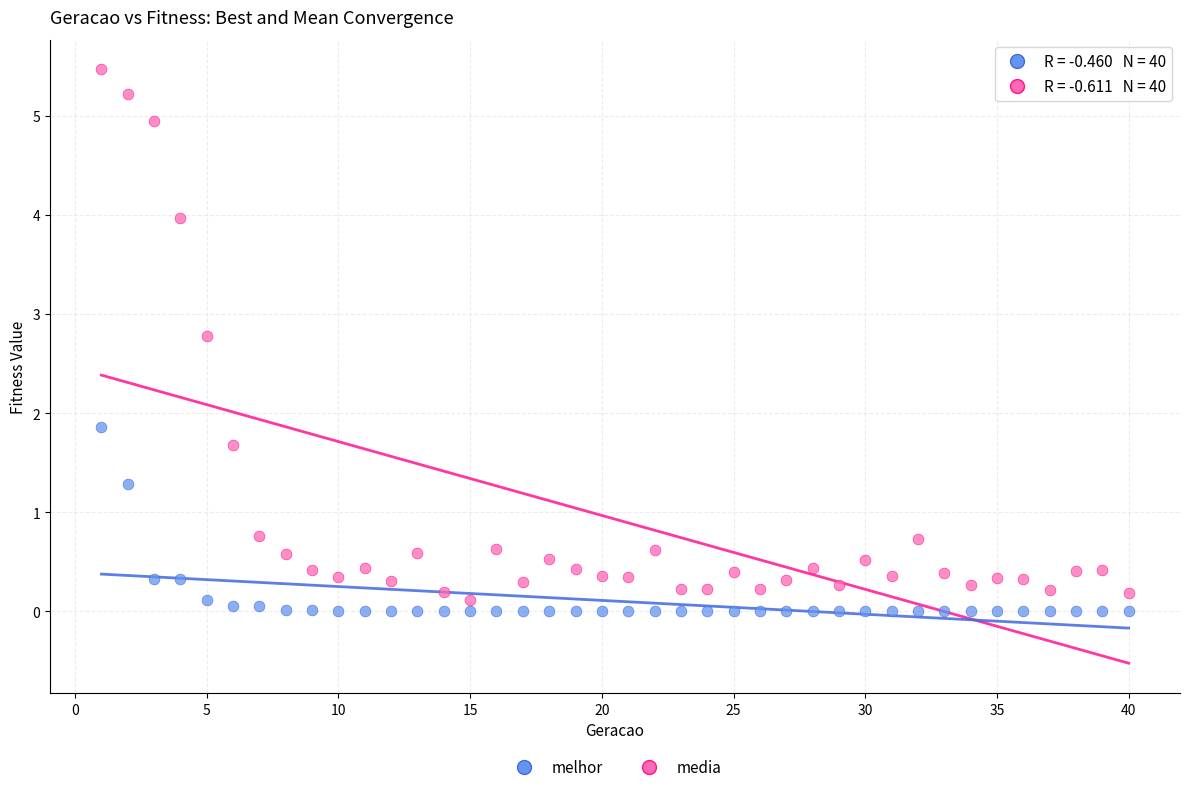

Which series reaches the maximum Y coordinate?

media